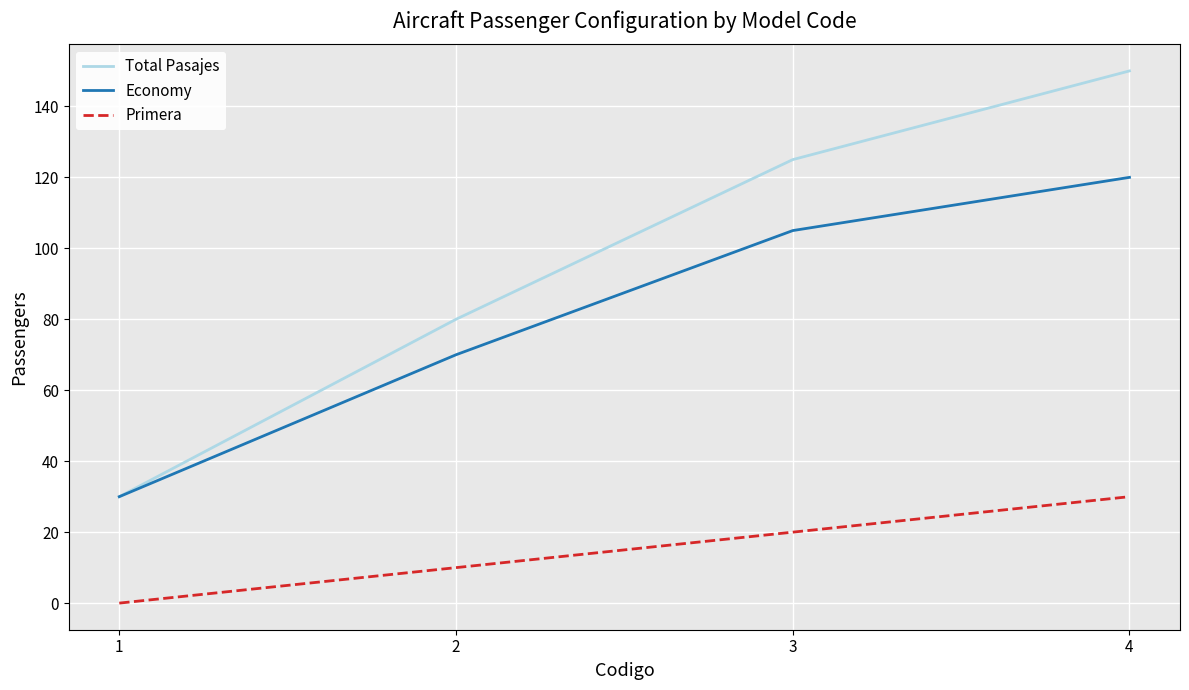

The value of Total Pasajes at 2 is 80. True or false?

True